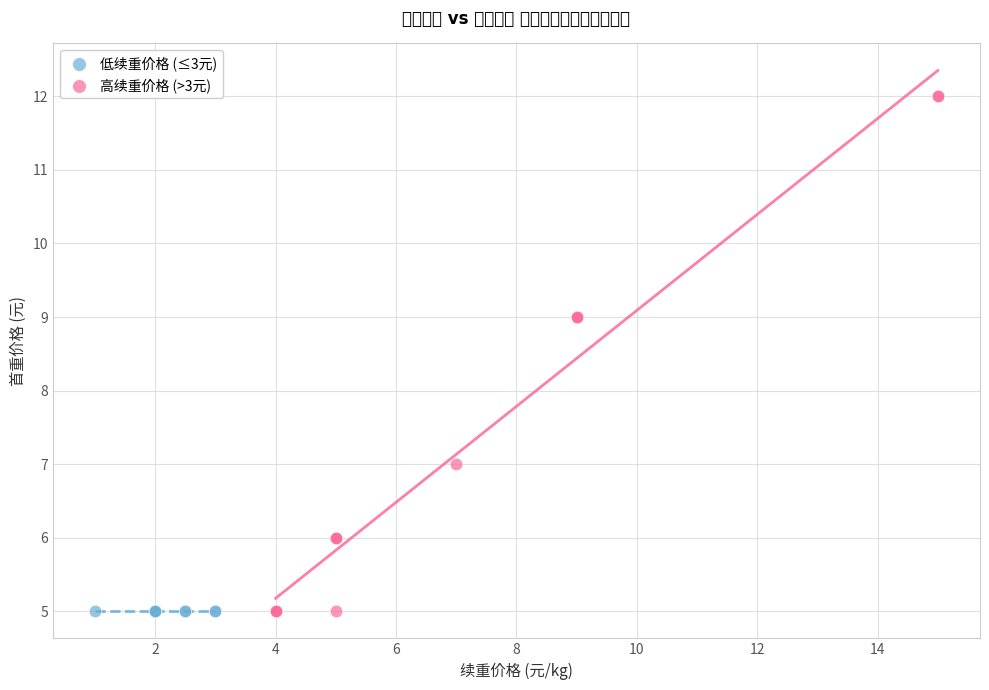

Which series reaches the maximum Y coordinate?

高续重价格 (>3元)